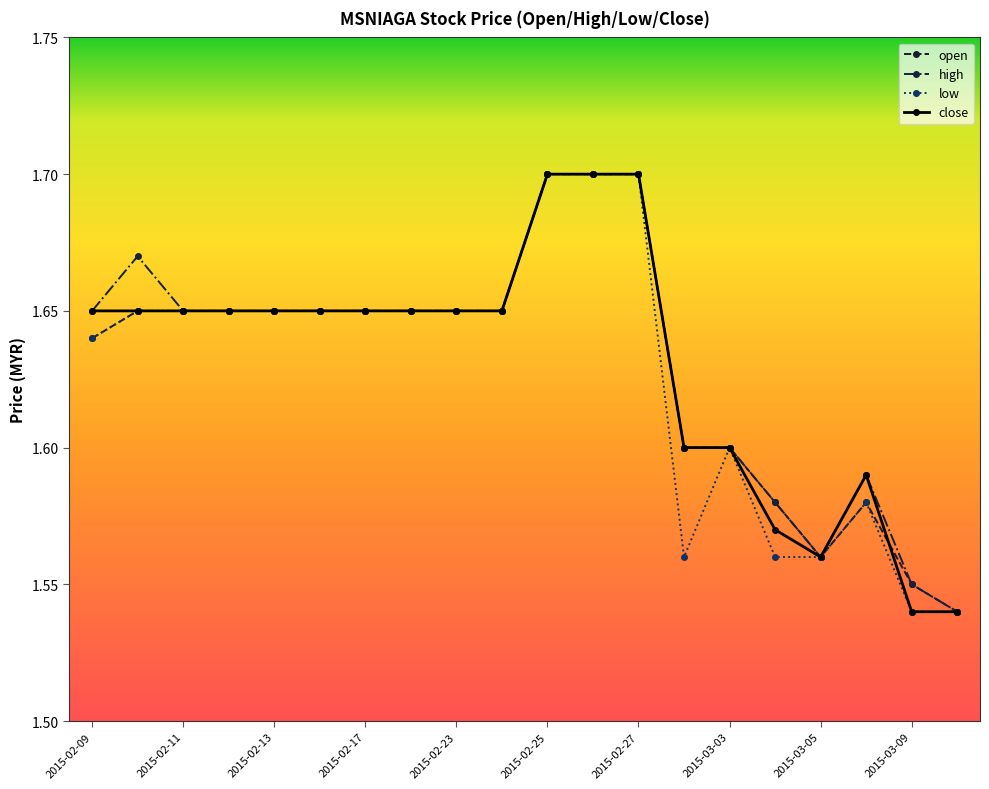

At how many categories does at least one series exceed 1?

20